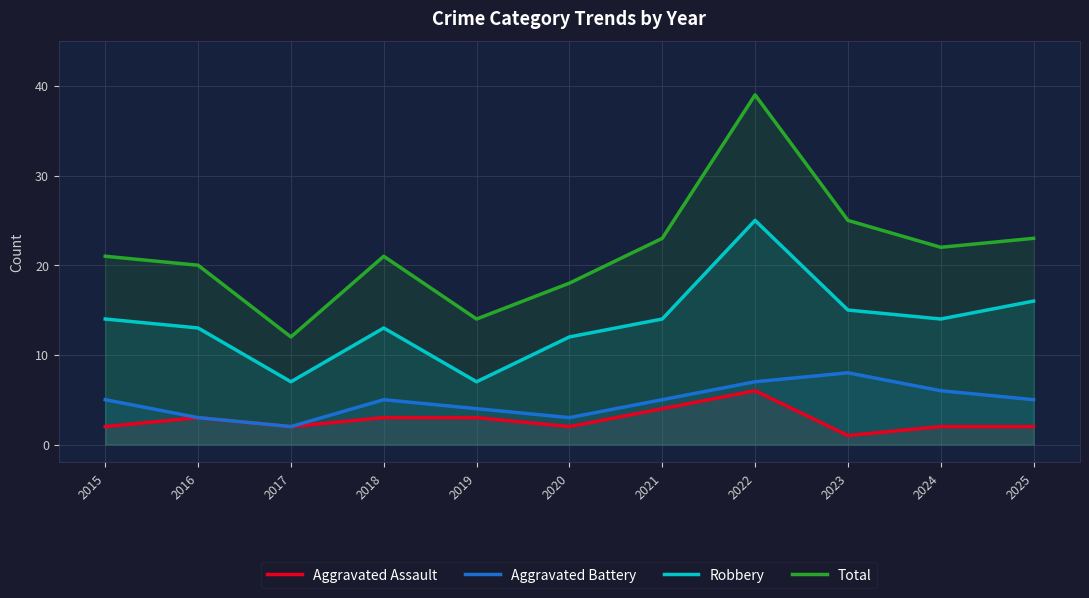

What is the approximate value of Aggravated Battery at 2017?

2